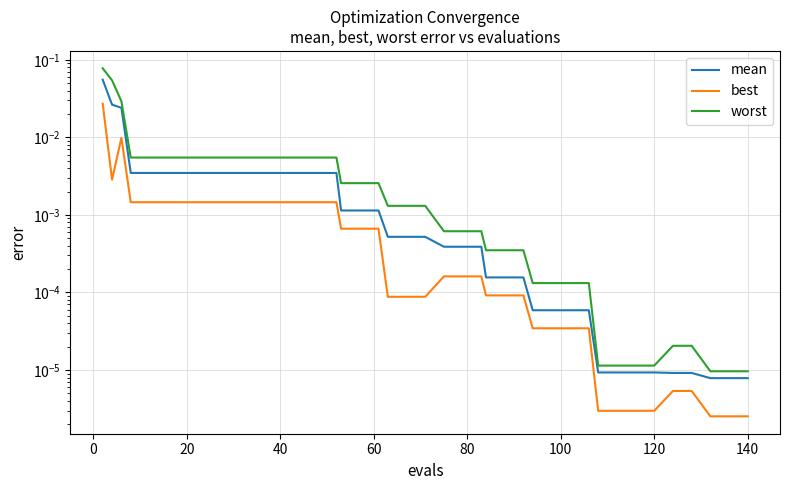

True or false: mean and worst intersect in this chart.

False